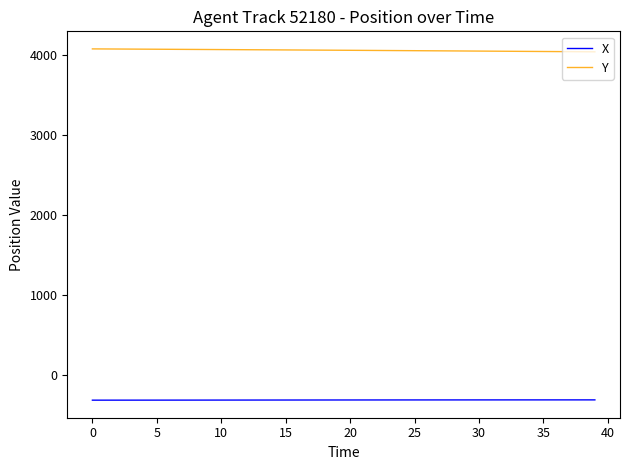

How many distinct data groups are displayed?

2